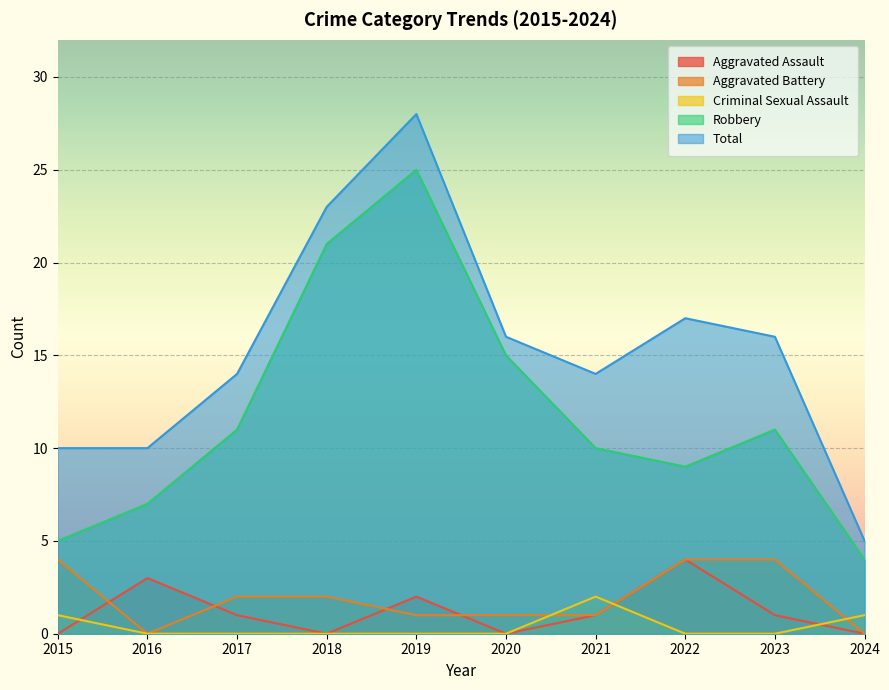

List the labels in order of Aggravated Battery value, smallest first.

2016, 2024, 2019, 2020, 2021, 2017, 2018, 2015, 2022, 2023